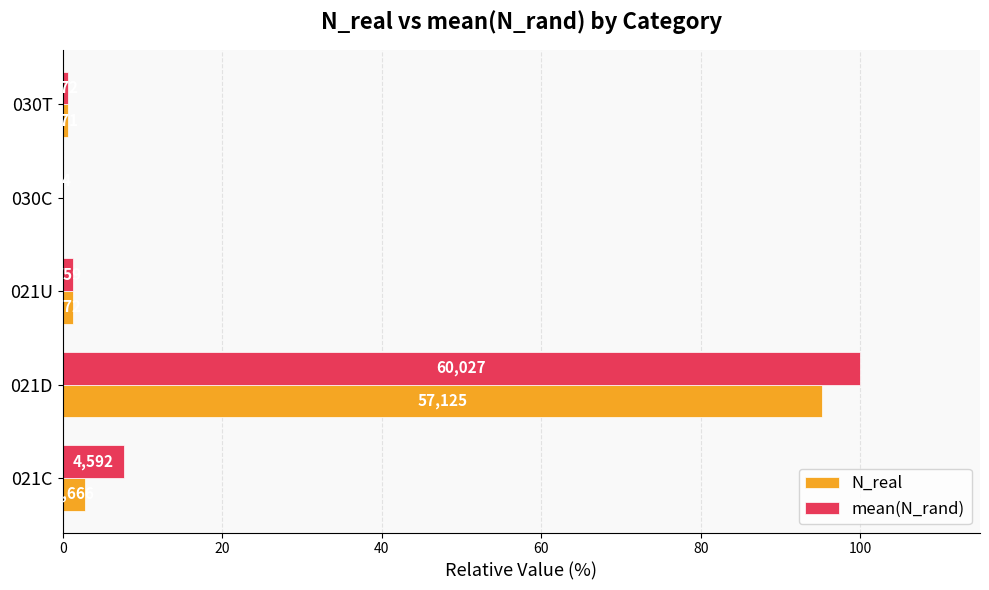

What are all the series names shown in the legend?

N_real, mean(N_rand)